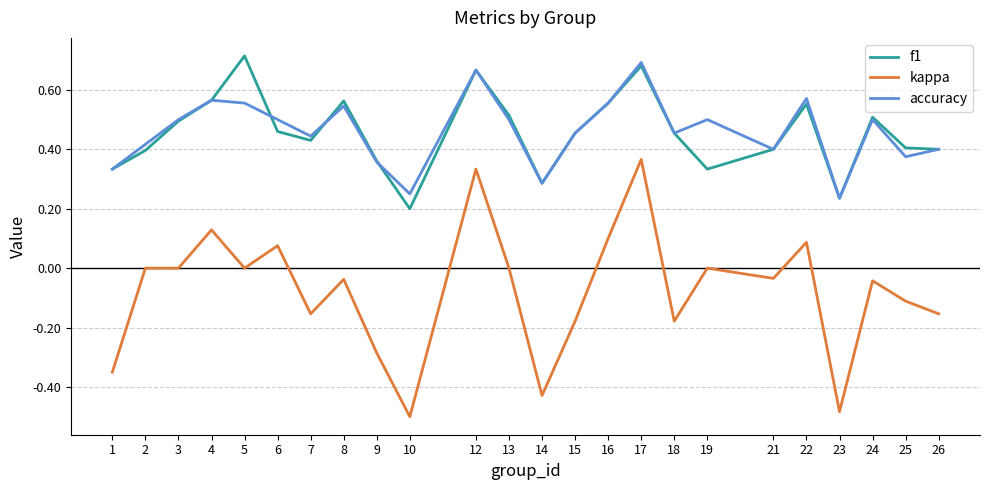

Is it true that f1 equals 0.8 at 3?

False